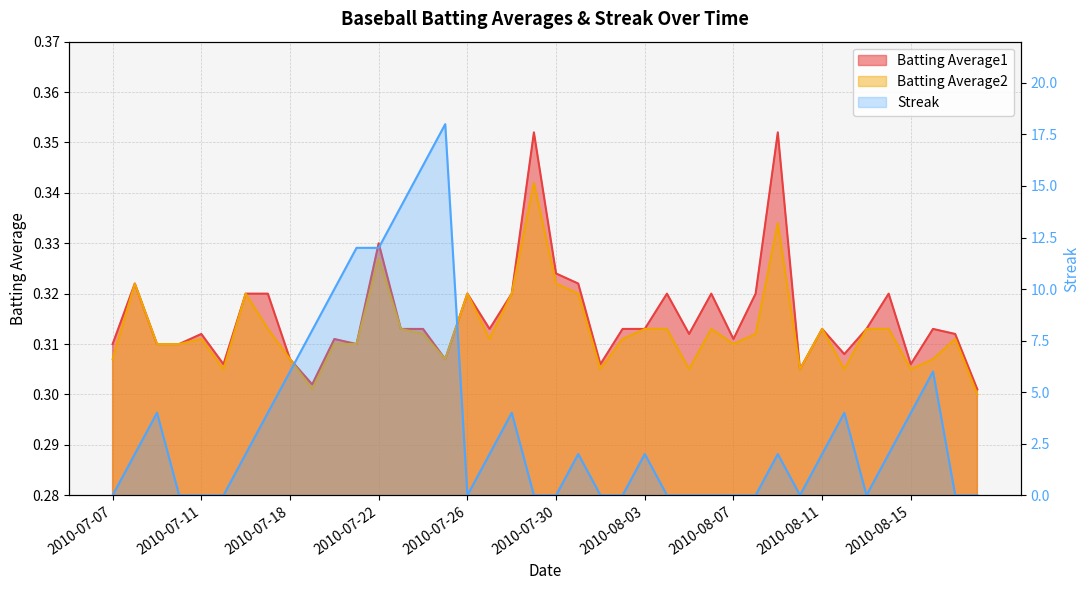

How many positive values does the Streak series have?

22